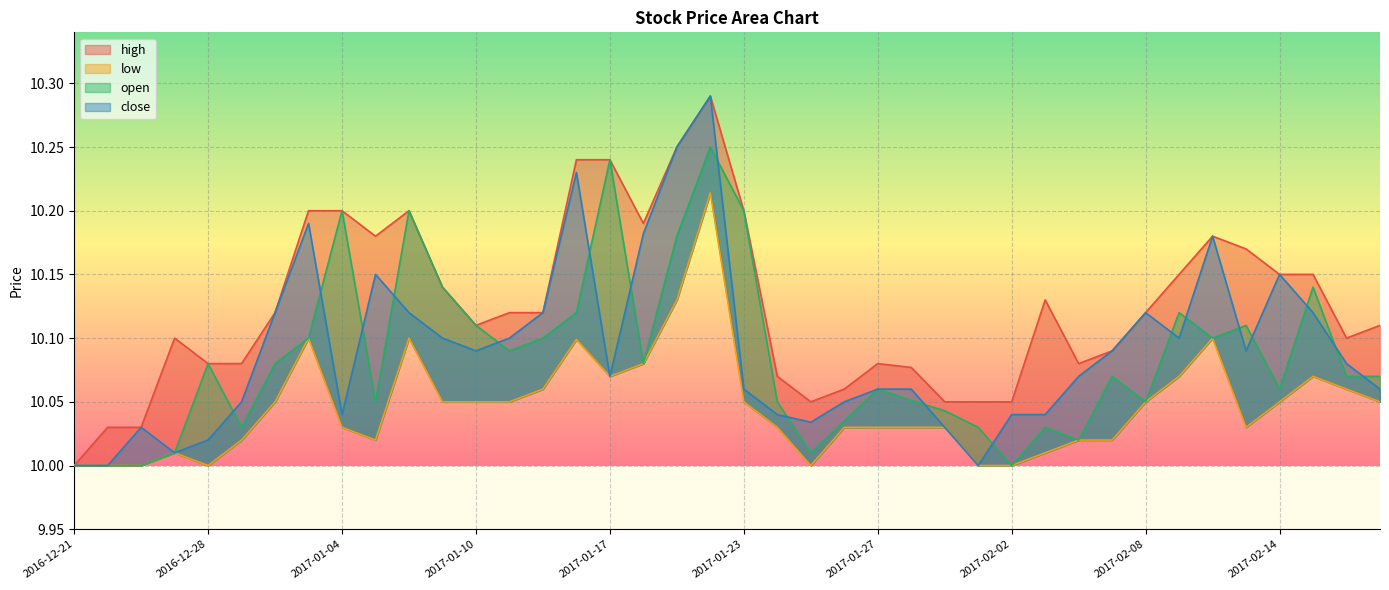

What is the difference between the low values at 2017-01-19 and 2017-02-14?

0.1